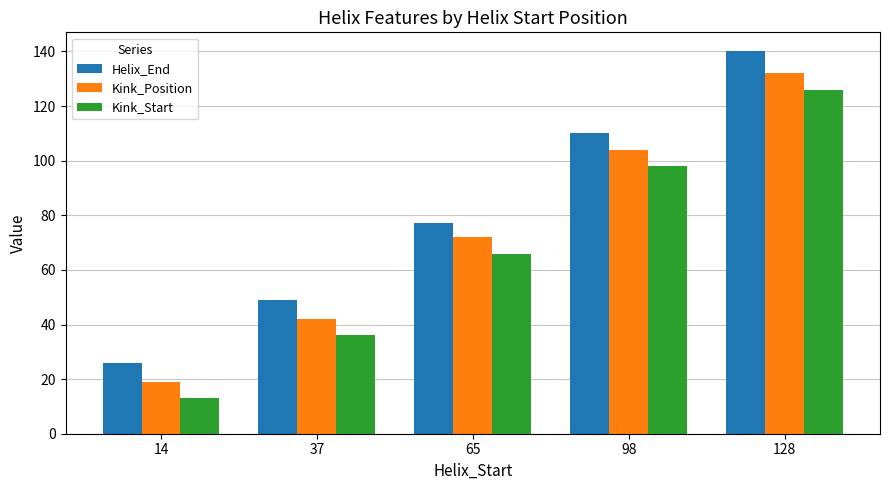

Which series has the largest range (max minus min)?

Helix_End